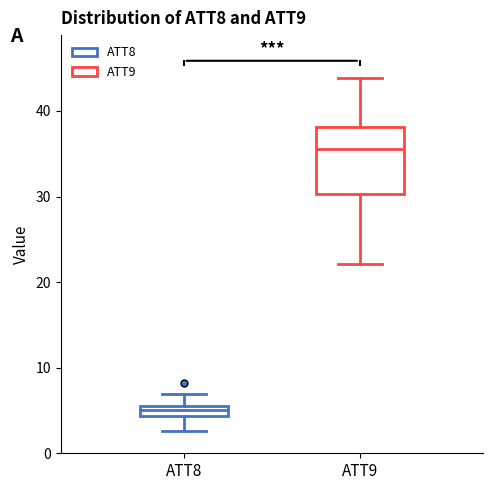

Comparing the boxes themselves (not the whiskers), which one is the tallest?

ATT9